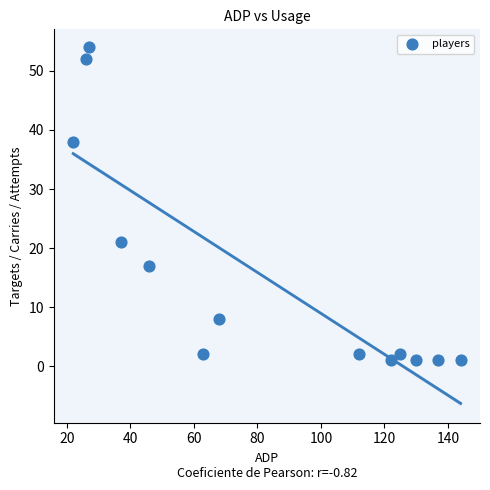

What Y value in the scatter plot is closest to 27?

21